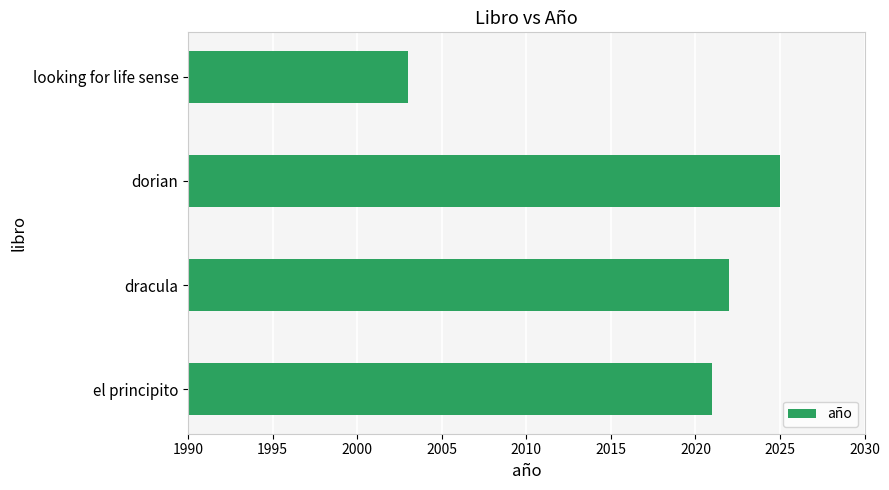

True or false: the data shows 2021 at el principito.

True